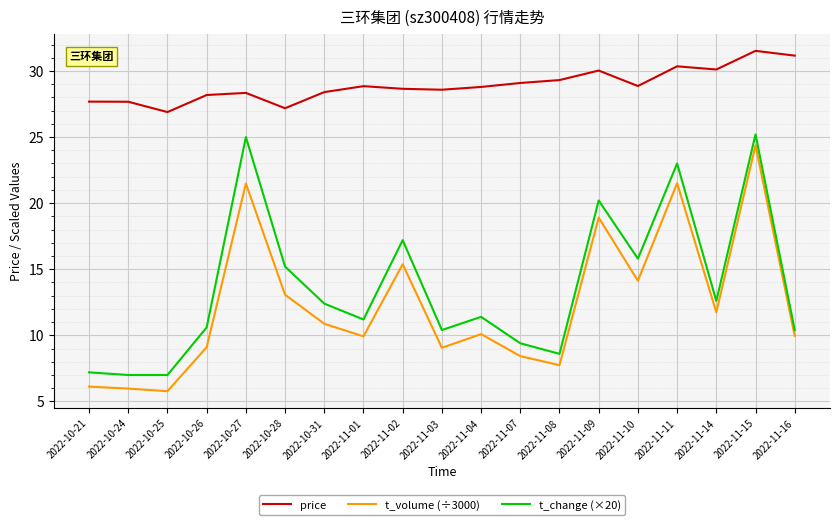

The price series shows 28.9 at 2022-11-10. True or false?

True